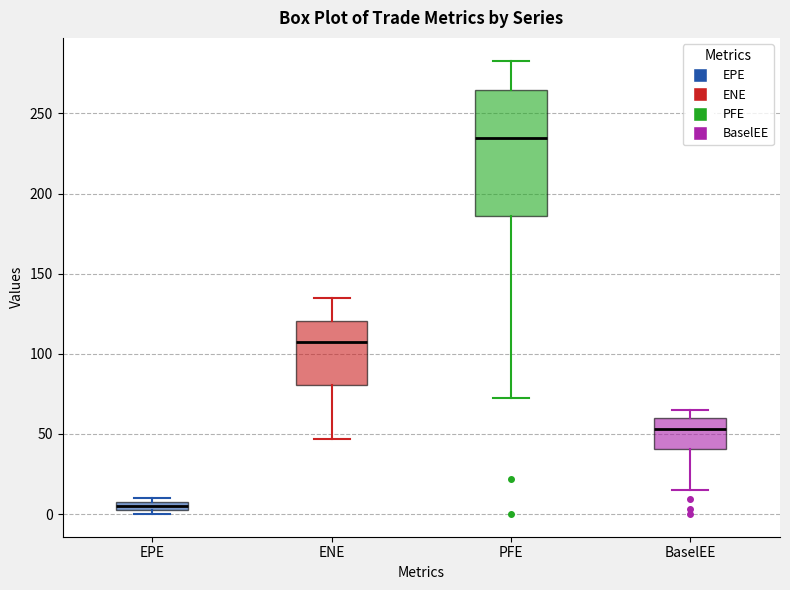

Which box has the lowest median line?

EPE